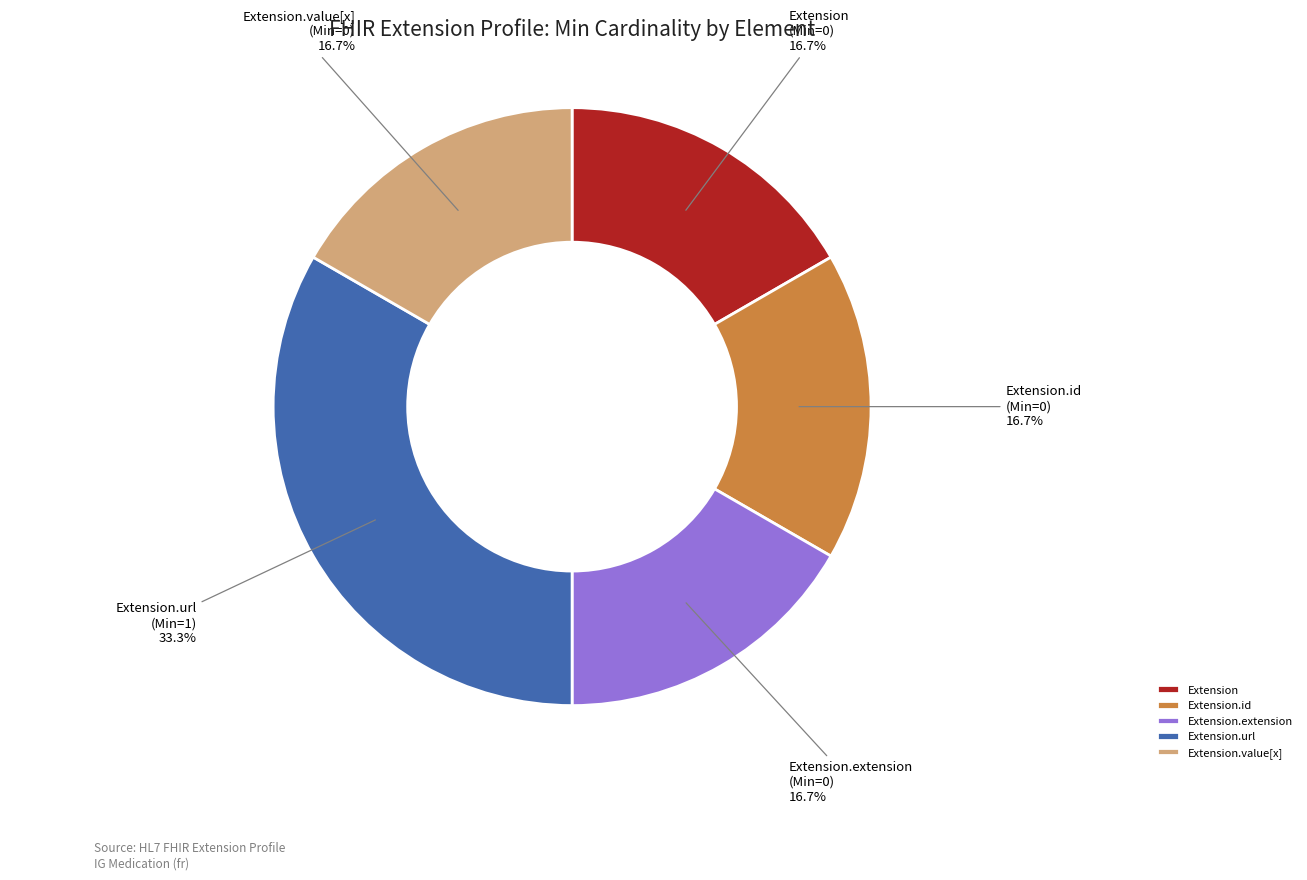

What percentage is NOT represented by Extension.extension?

83.3%